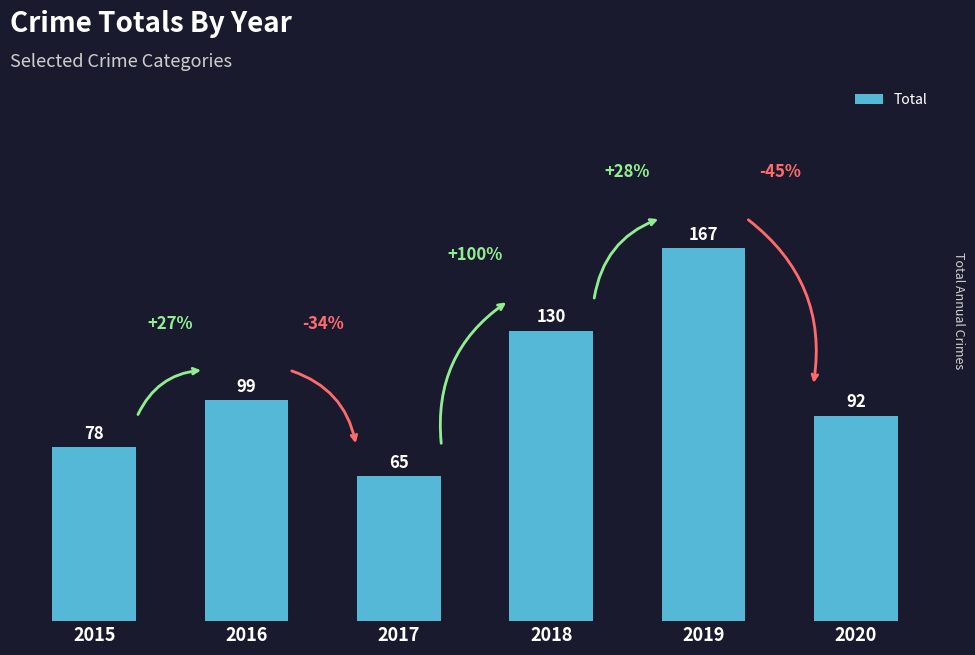

Which label corresponds to the smallest value in the chart?

2017